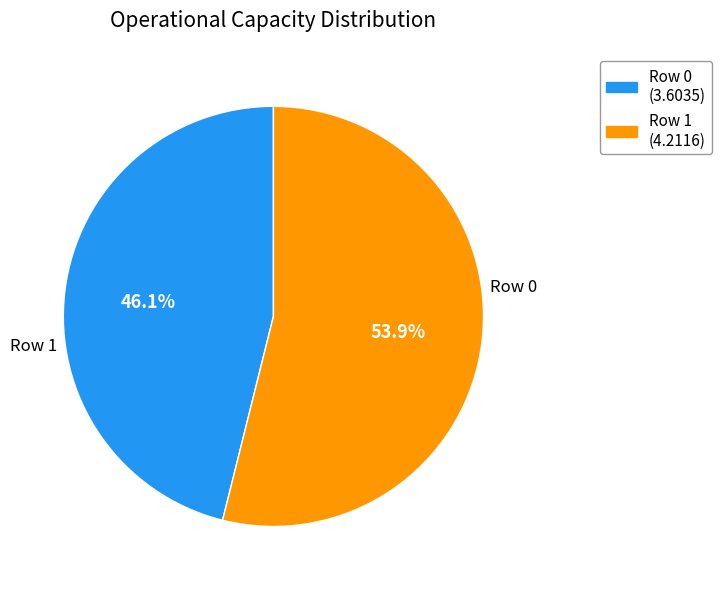

Rank the categories by value from highest to lowest.

Row 1, Row 0